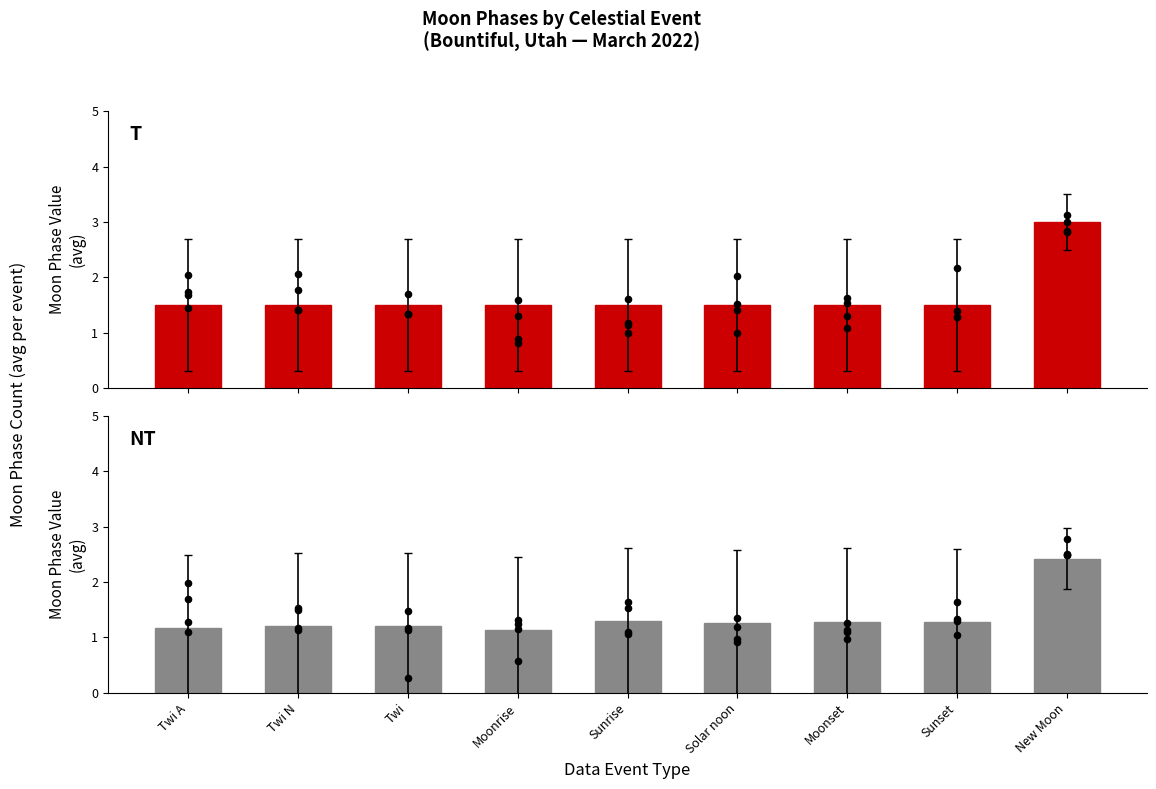

Which has a higher value, New Moon or Sunset?

New Moon